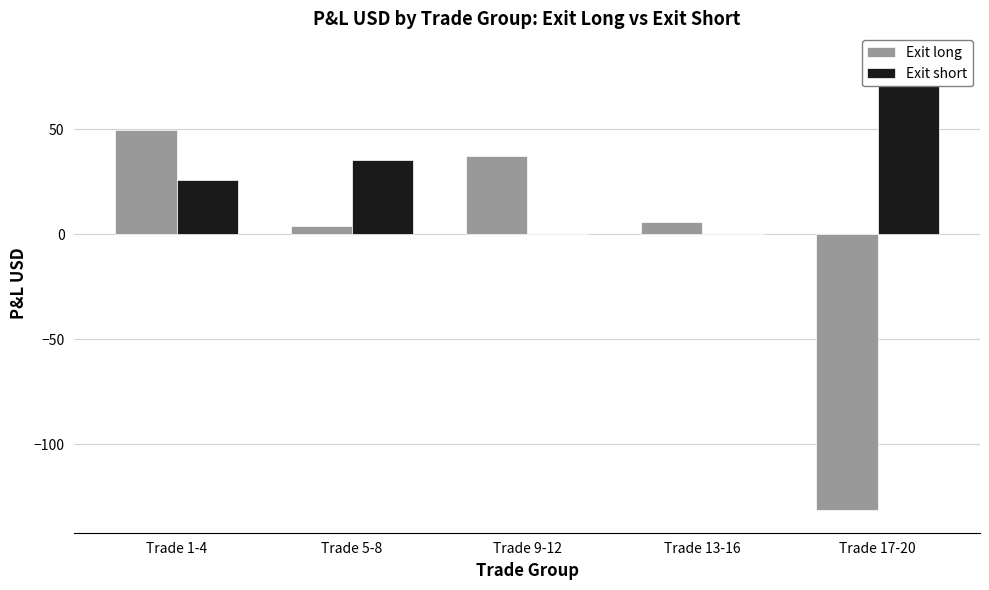

Is the value of Exit long at Trade 5-8 greater than the value of Exit short at Trade 5-8?

No